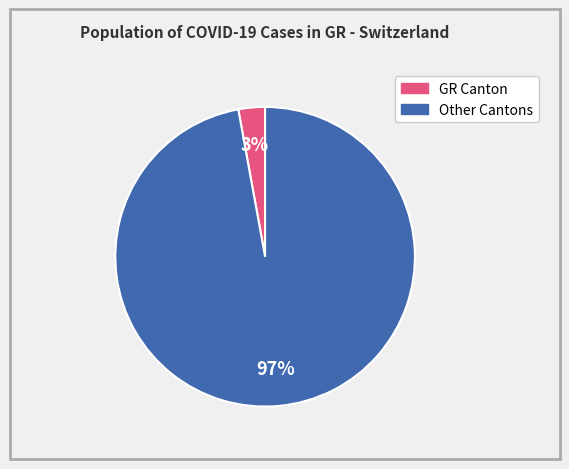

To the nearest percent, what is the difference between the largest and smallest slice percentages?

94%